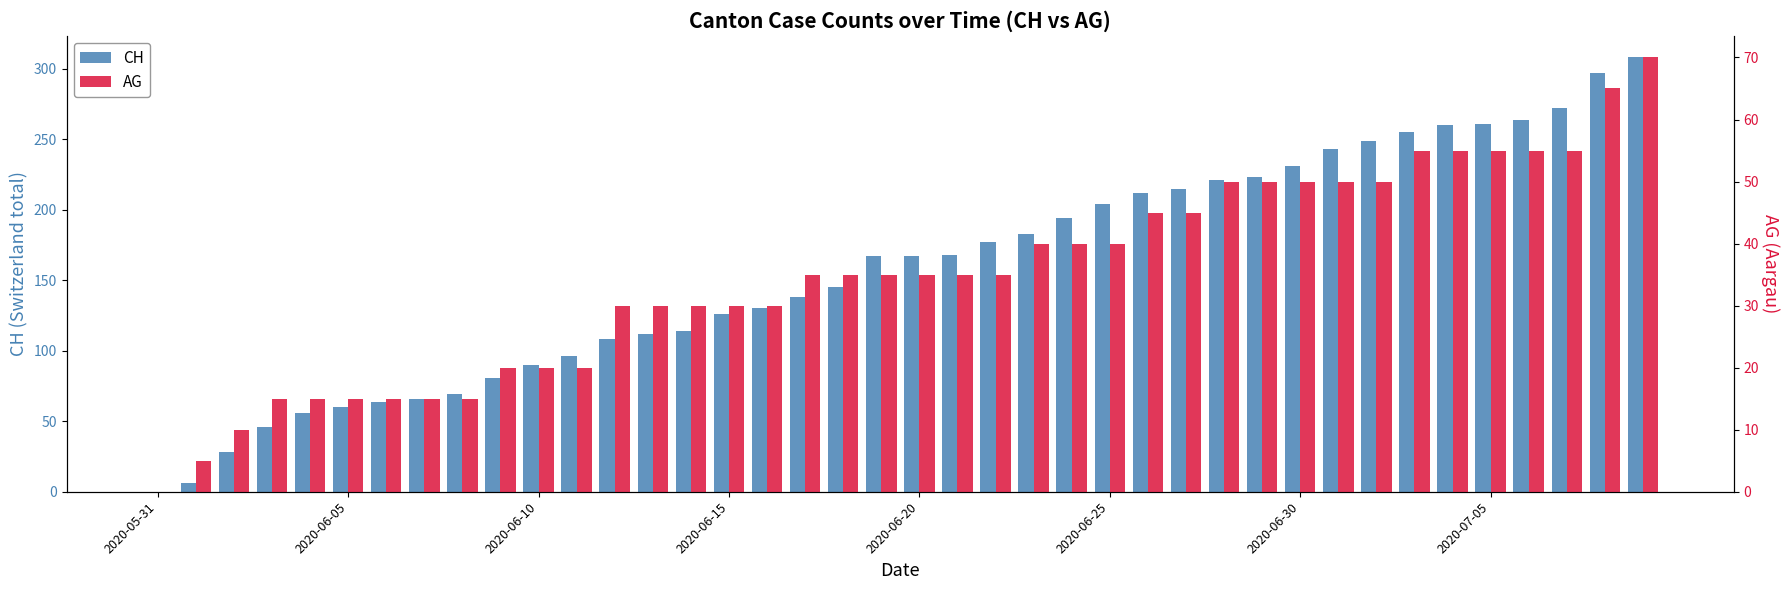

Which series has the largest range (max minus min)?

CH